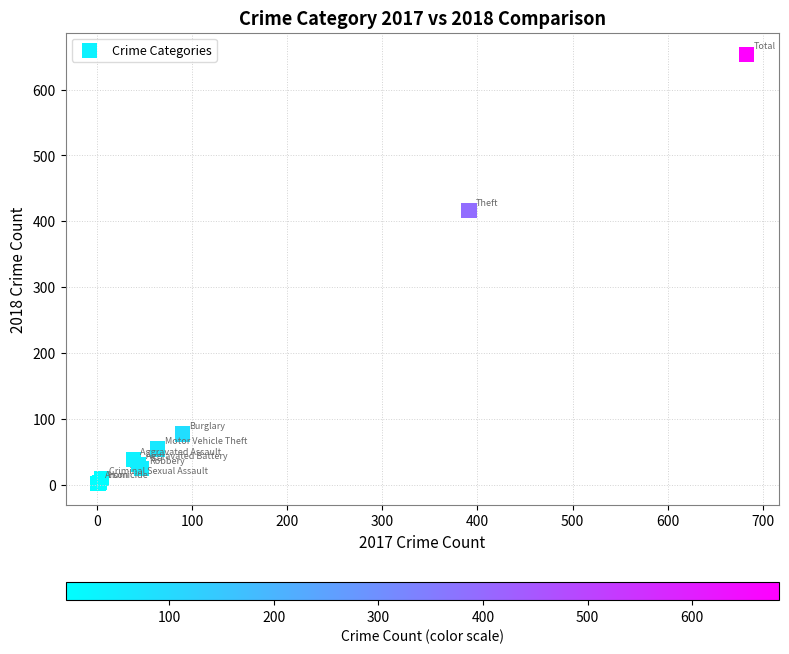

What Y value in the scatter plot is closest to 328?

416